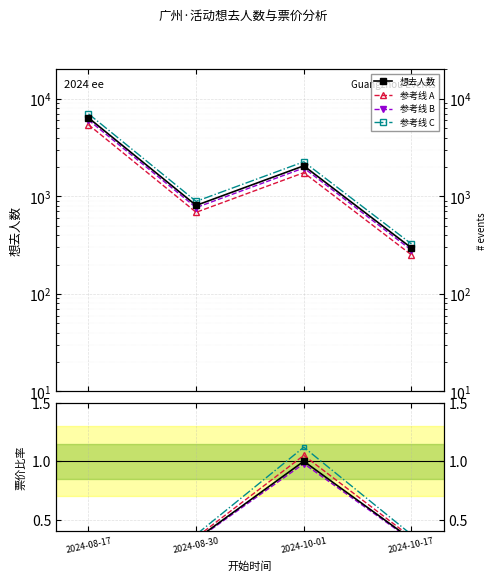

At how many categories does at least one series exceed 2998?

1